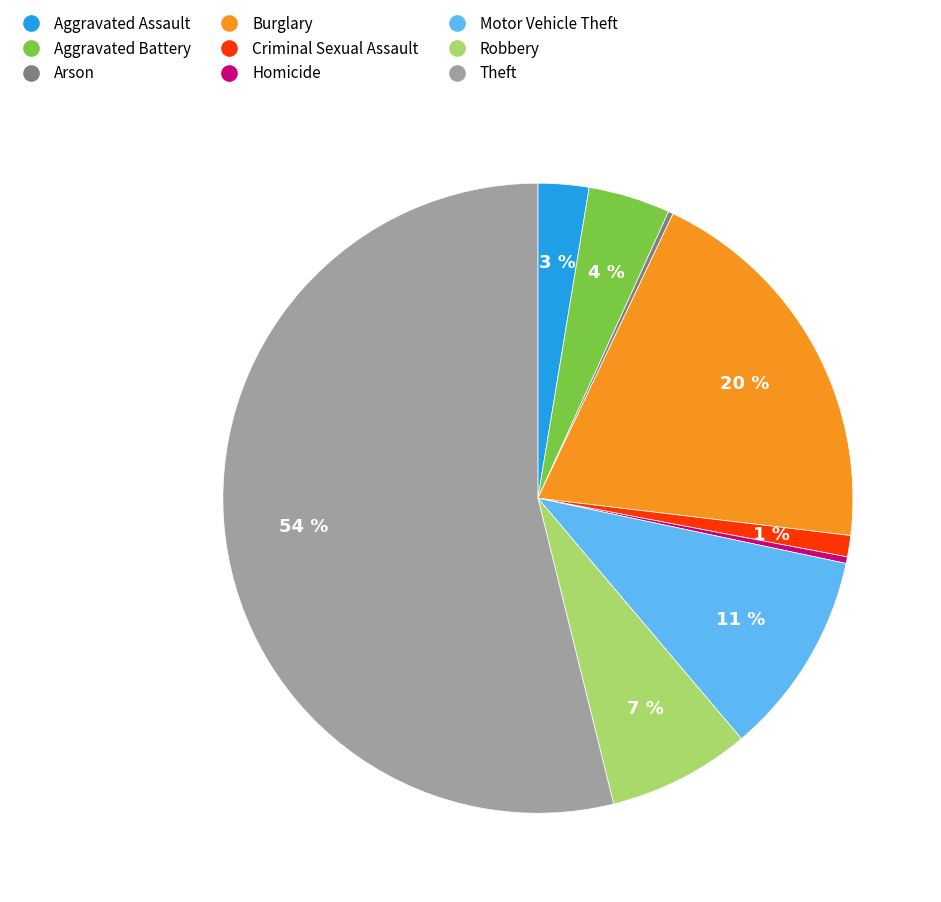

The Aggravated Battery slice represents 4% of the pie. True or false?

True